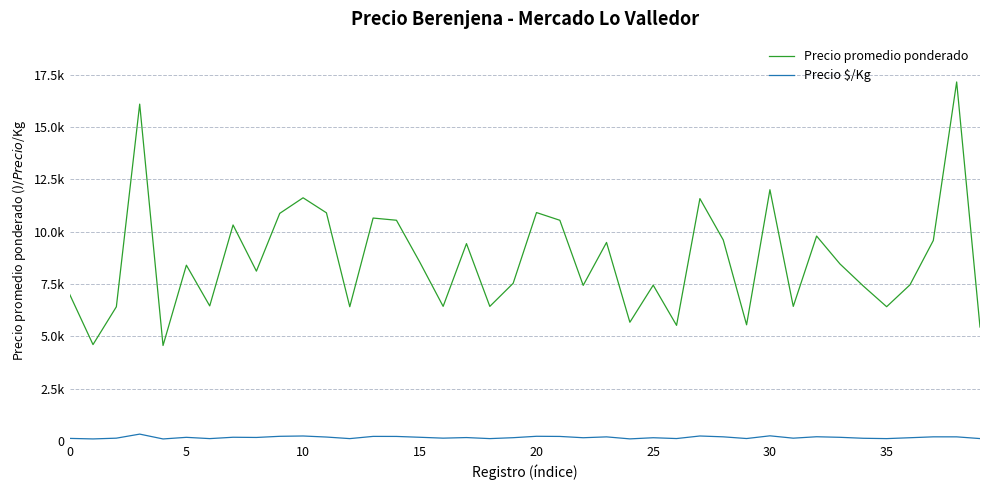

List the series in order of their overall mean, highest first.

Precio promedio ponderado, Precio $/Kg